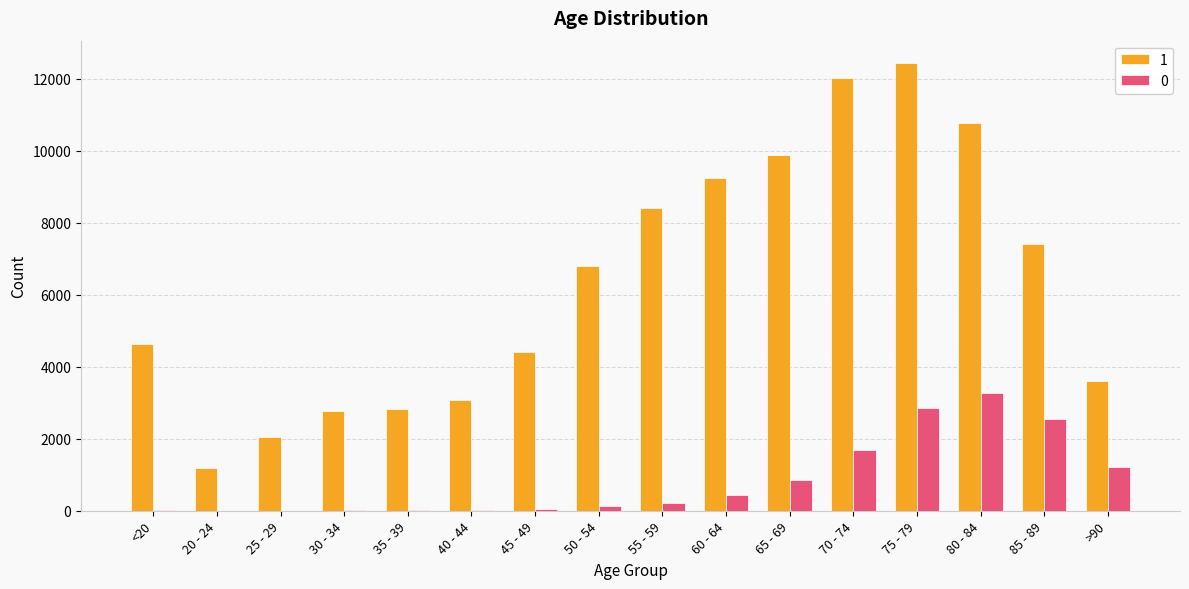

What is the total value across all series at 55 - 59?

8627